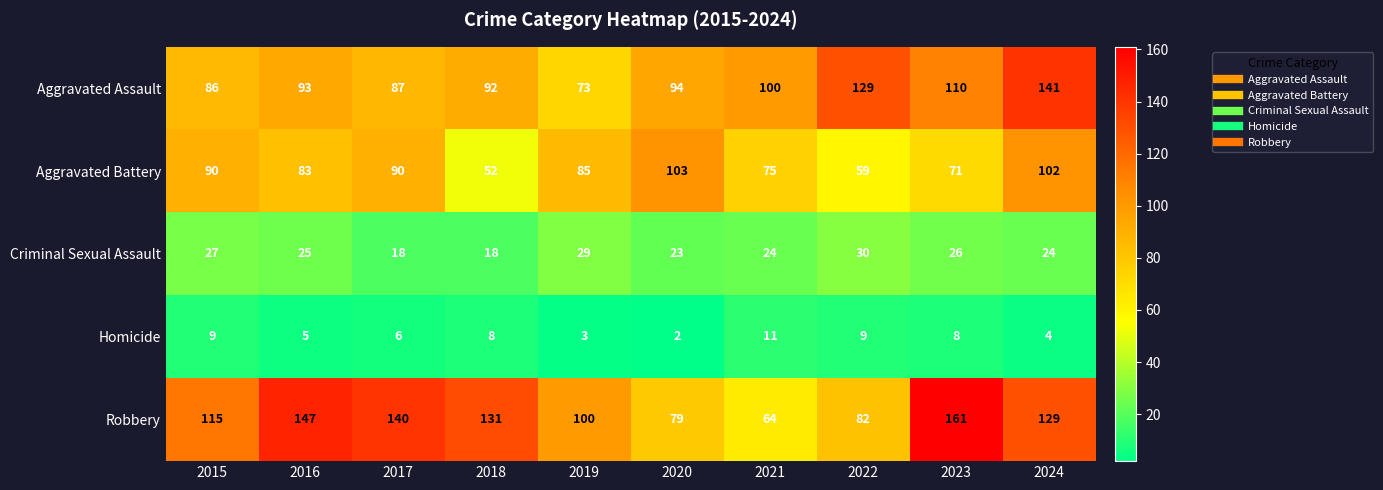

What is the sum of the Robbery values at 2016 and 2018?

278